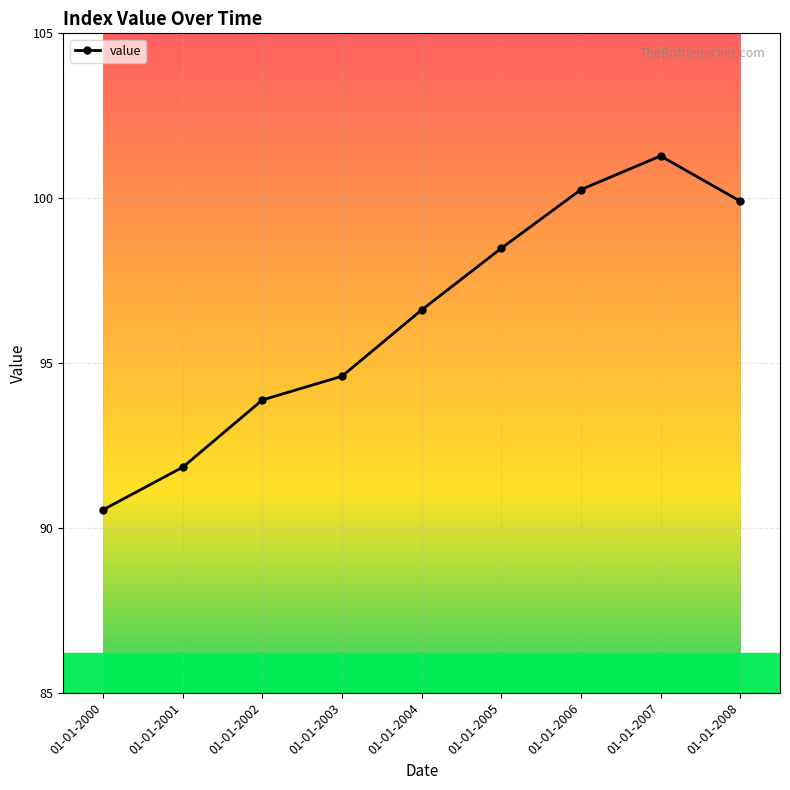

Between 01-01-2004 and 01-01-2001, which is larger?

01-01-2004